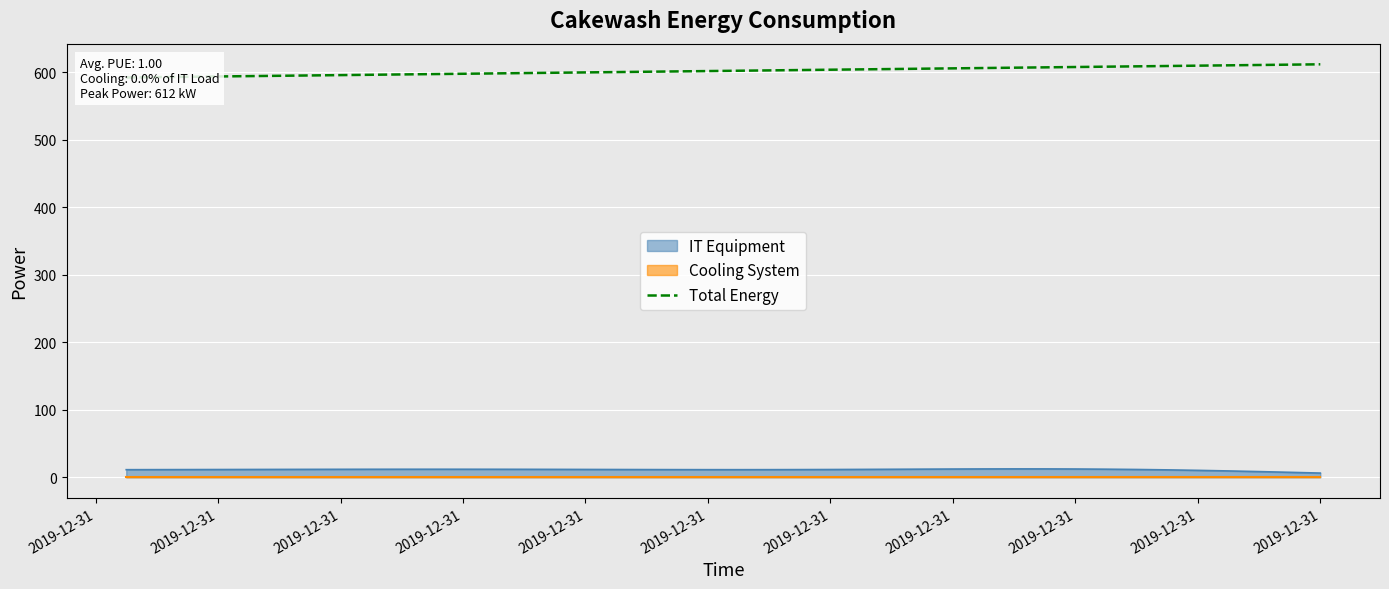

Read the value at 2019-12-31.

598.0